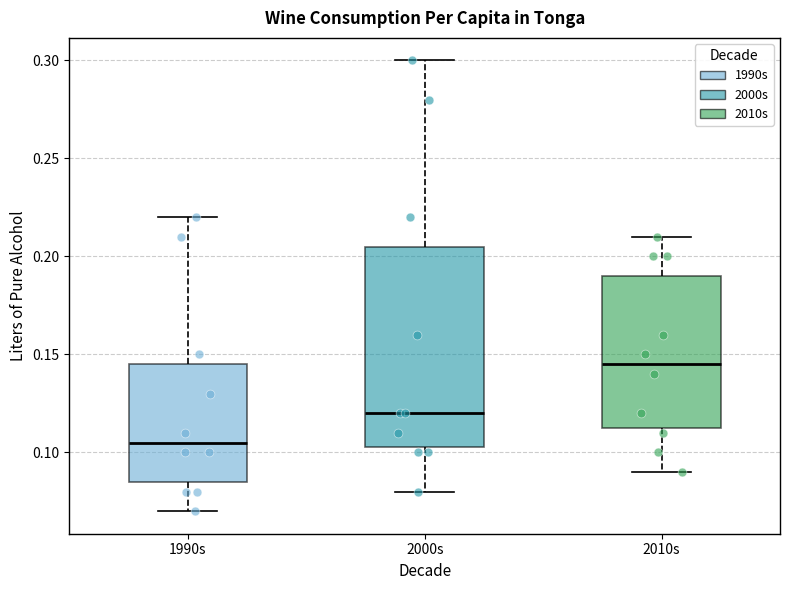

Reading left to right, read every box against the y-axis: the position of its median line, the range the box covers, and the ends of its whiskers. The values are not printed on the chart, so give them approximately, as read against the axis.

1990s: median 0.105, box 0.085 to 0.145, whiskers 0.070 to 0.220
2000s: median 0.120, box 0.105 to 0.205, whiskers 0.080 to 0.300
2010s: median 0.145, box 0.115 to 0.190, whiskers 0.090 to 0.210